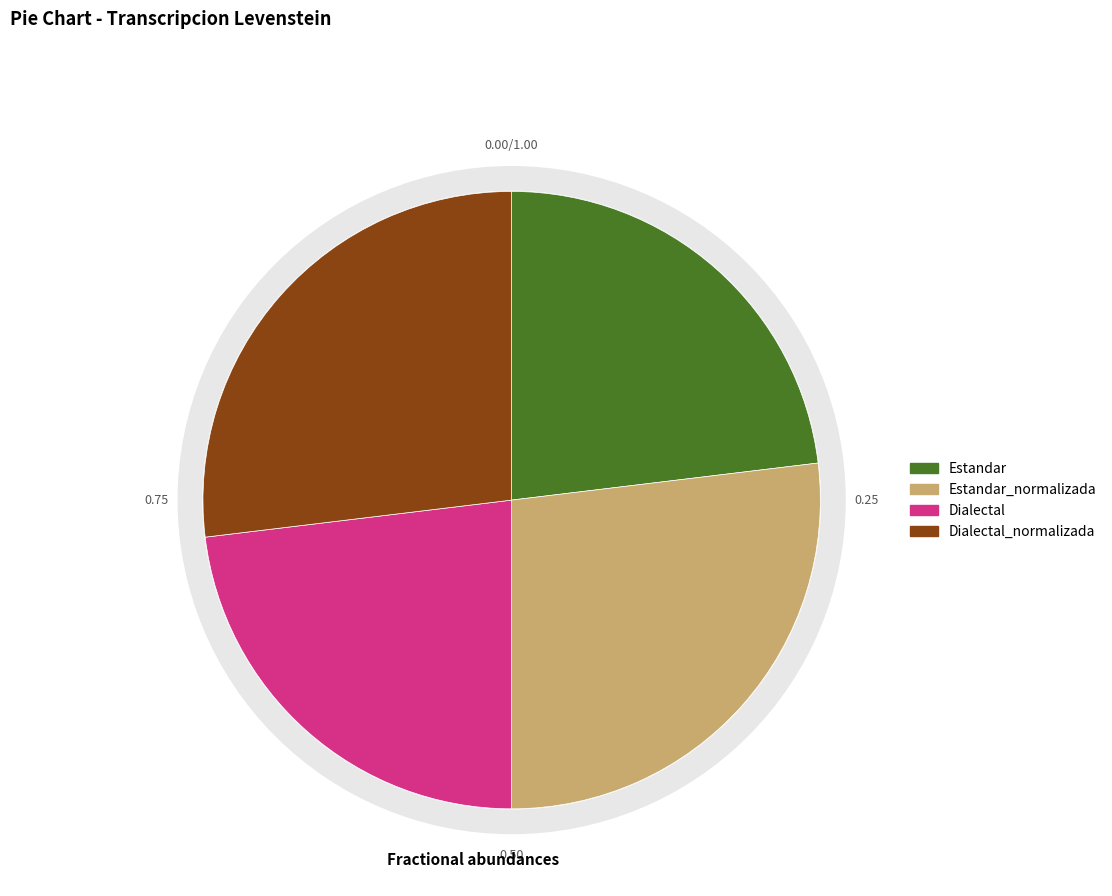

True or false: Dialectal_normalizada accounts for 27% of the total.

True